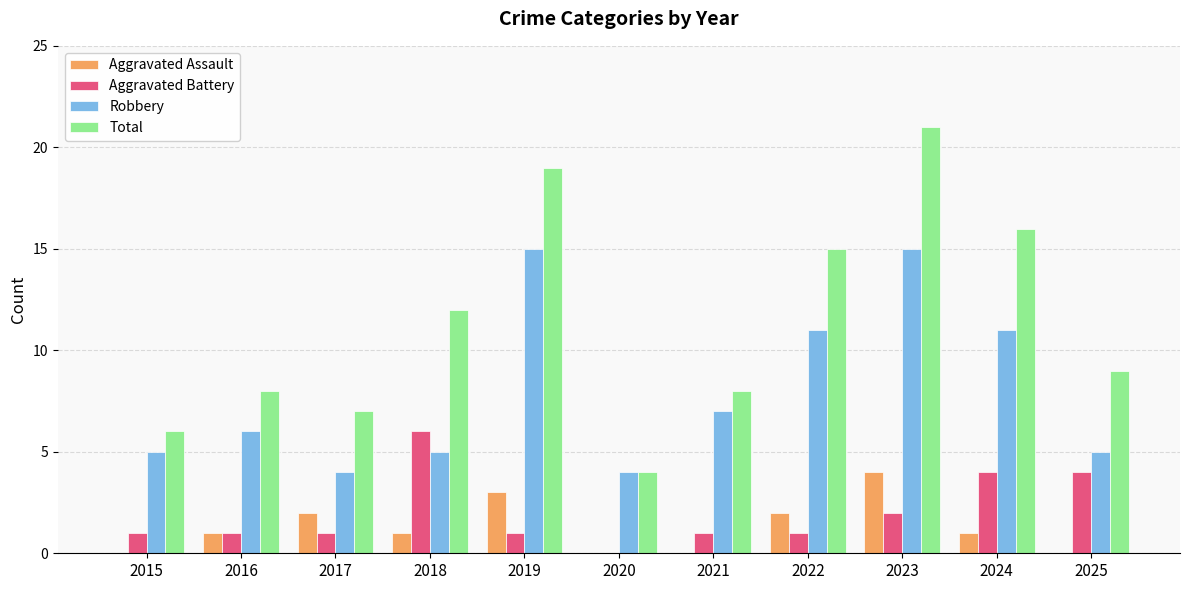

Count the number of categories in the chart.

11